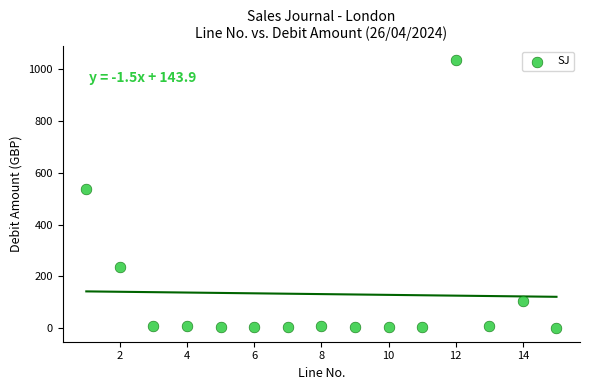

What Y value in the scatter plot is closest to 517?

537.0